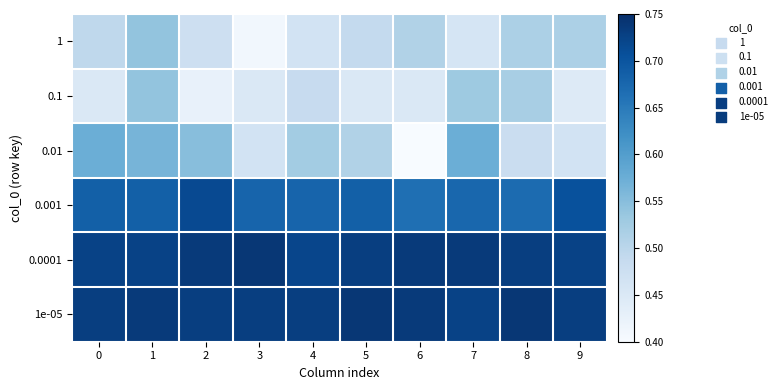

Which has a higher value, 4 or 2?

2